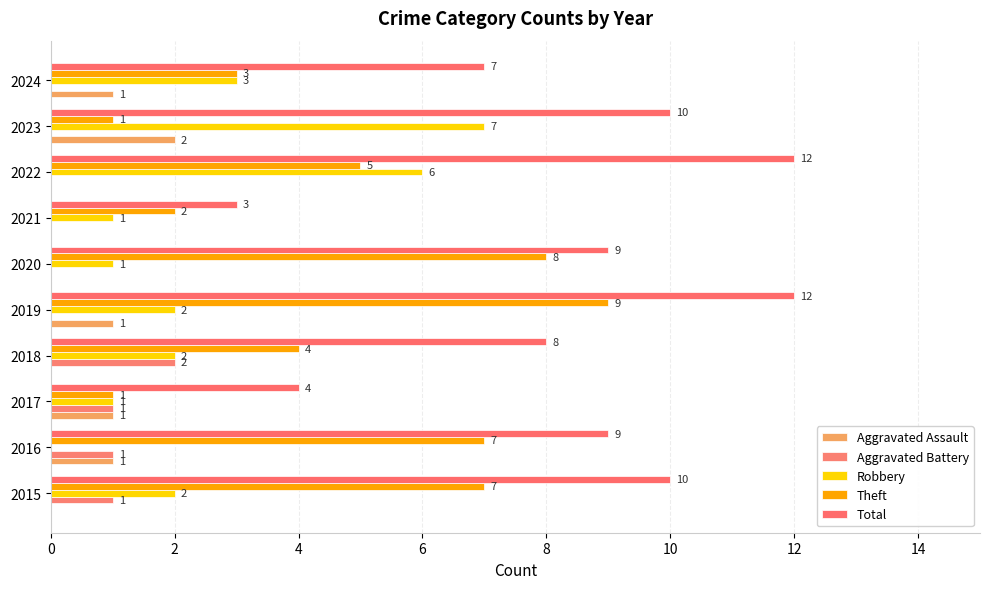

List the series in order of their peak value, lowest first.

Aggravated Assault, Aggravated Battery, Robbery, Theft, Total